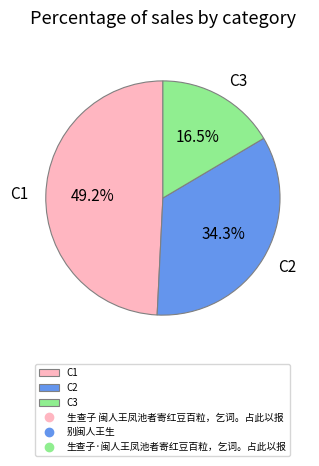

Combined, do C3 and C2 account for over 50%?

Yes